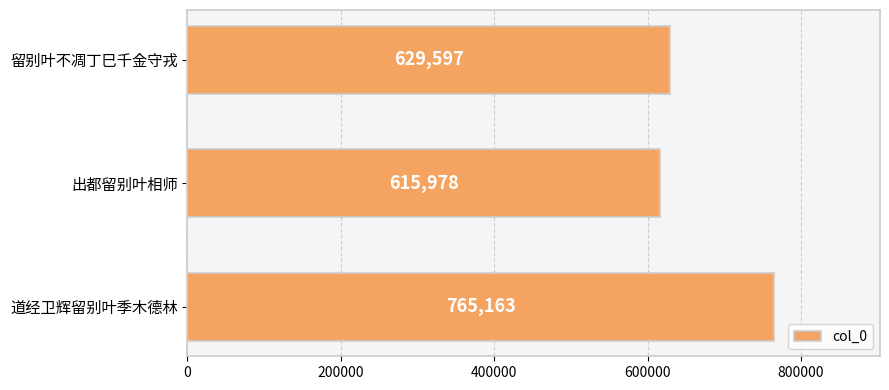

Where is the data nearest to the value 690570?

留别叶不凋丁巳千金守戎